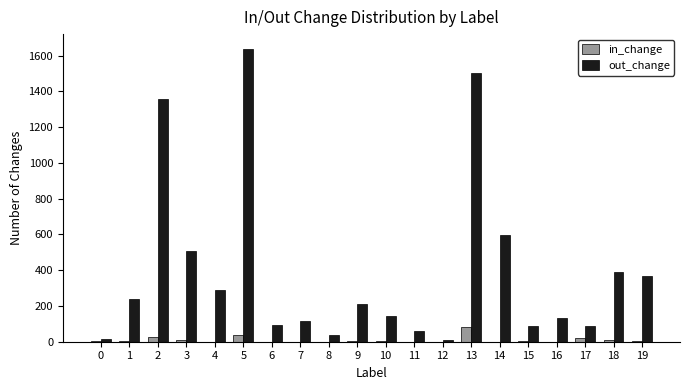

True or false: in_change has a value of 2 at 0.

True